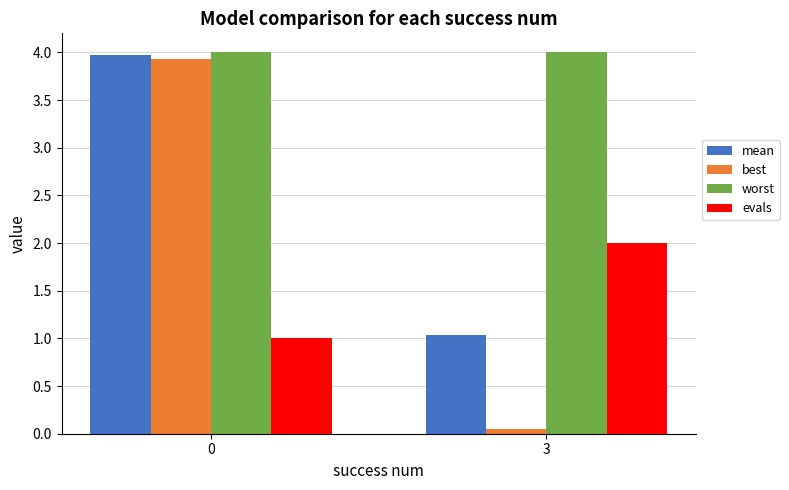

Which series changed the most between 0 and 3?

best